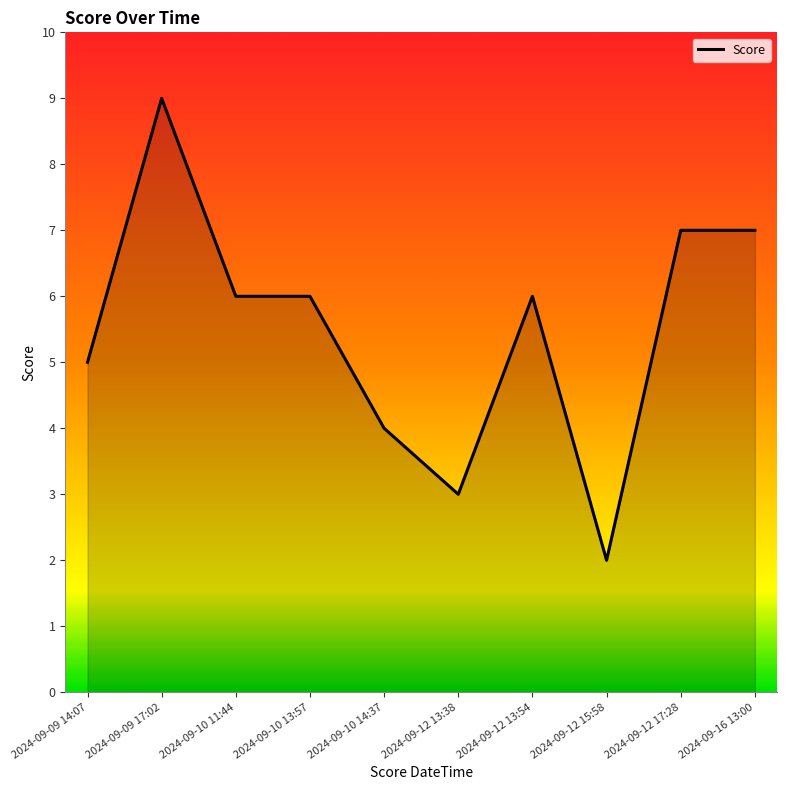

The value at 2024-09-10 11:44 is 9. True or false?

False